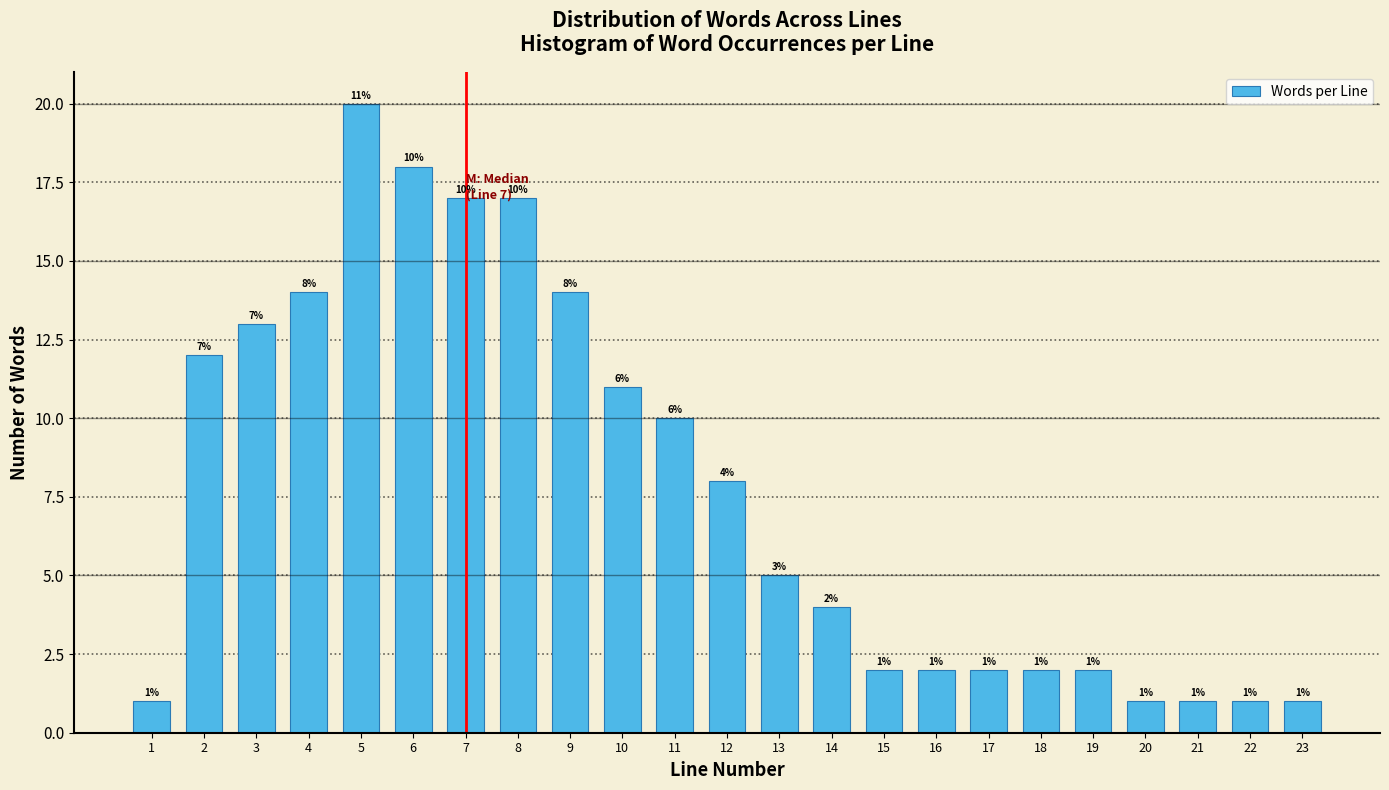

Reading left to right, list all the values displayed in this chart.

1	12	13	14	20	18	17	17	14	11	10	8	5	4	2	2	2	2	2	1	1	1	1